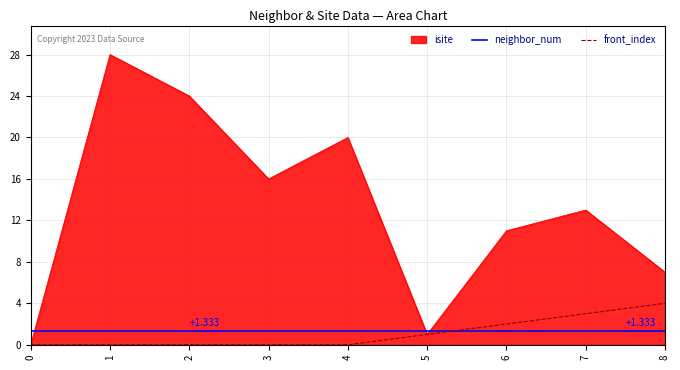

Is the value of isite at 4 greater than the value of front_index at 4?

Yes